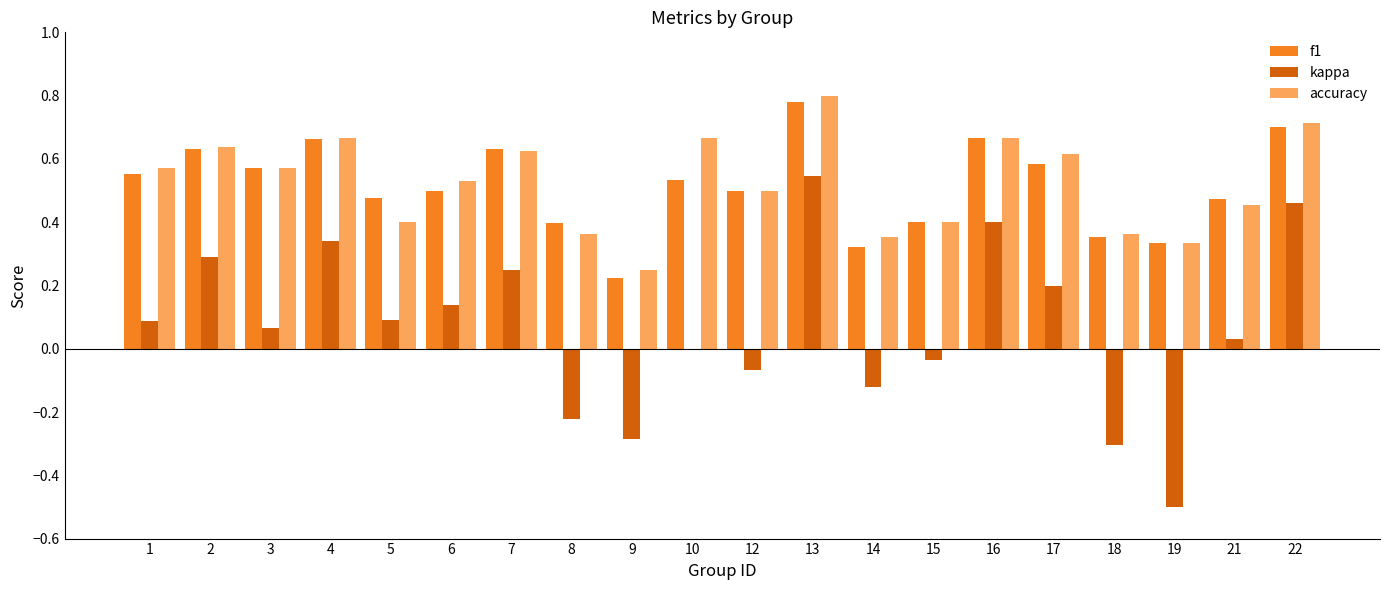

Is it true that accuracy equals 0.6 at 3?

True